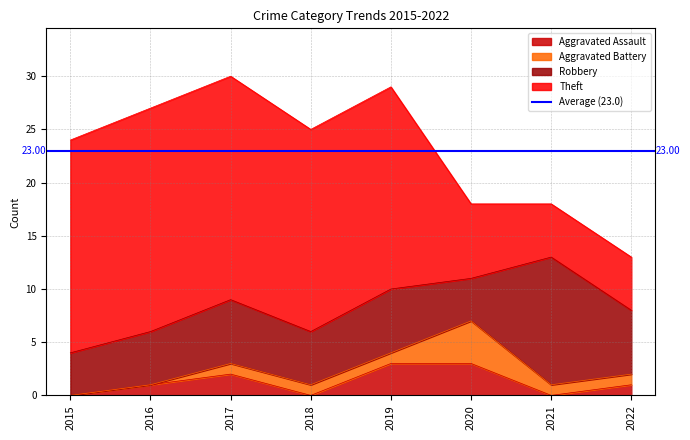

How many series are shown in this chart?

4